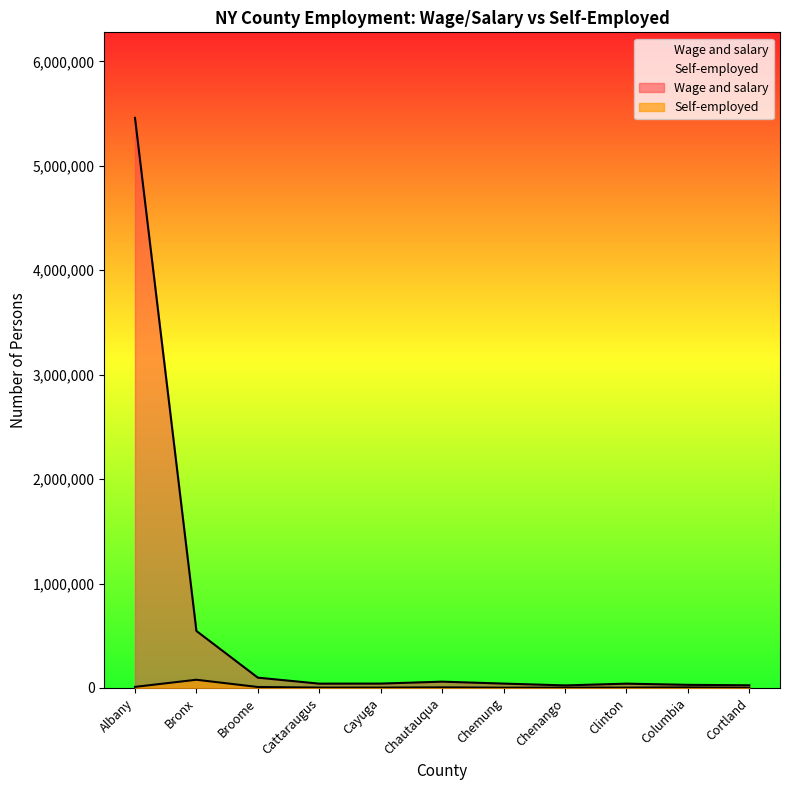

Rank the categories by Self-employed value from highest to lowest.

Bronx, Albany, Broome, Chautauqua, Columbia, Cattaraugus, Cayuga, Clinton, Chenango, Chemung, Cortland